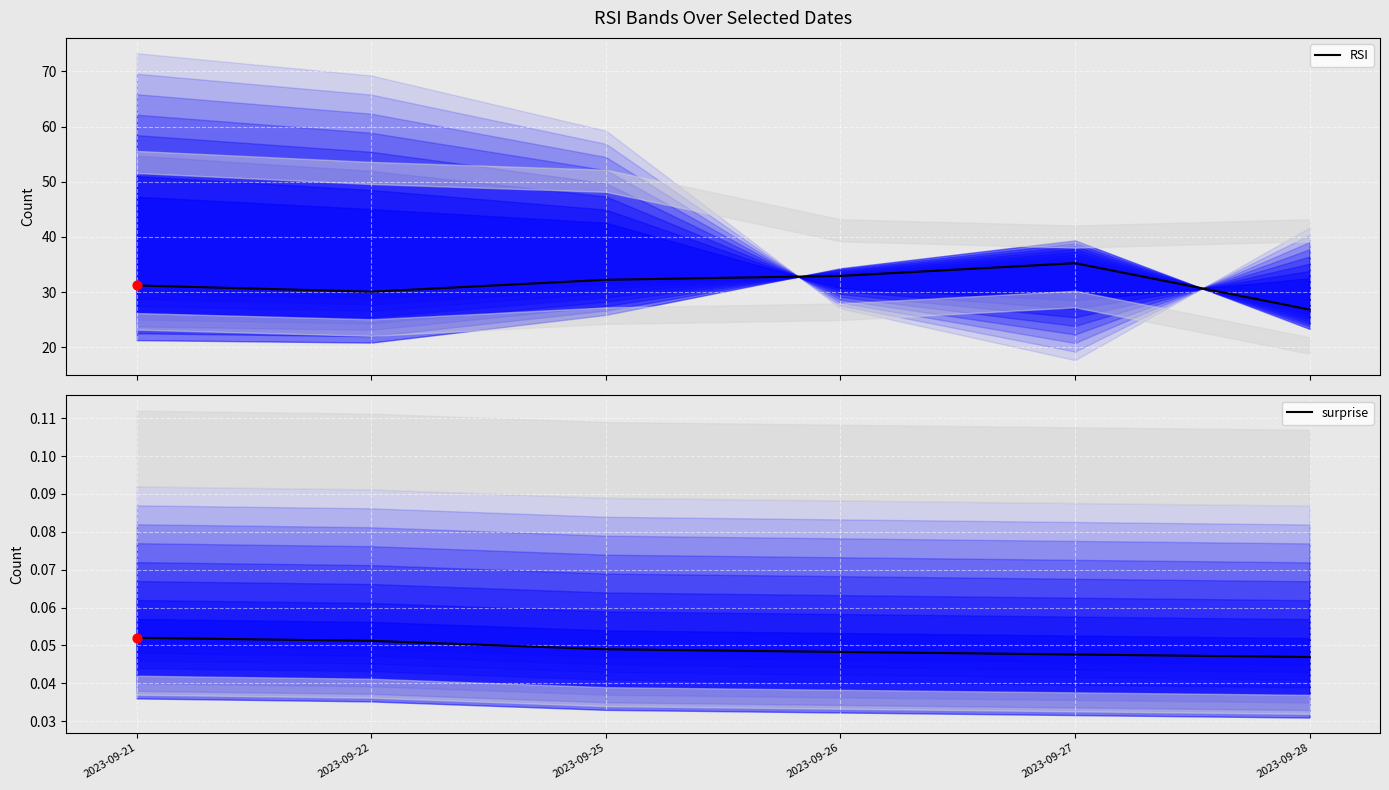

Which series has the largest total across all categories?

RSI